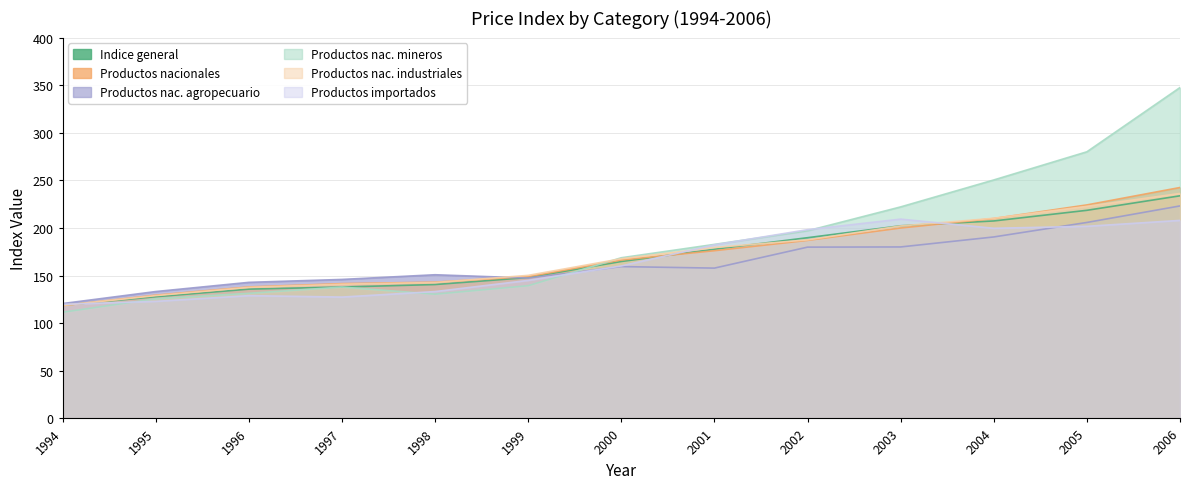

How many data points in Productos nacionales are less than 166?

6